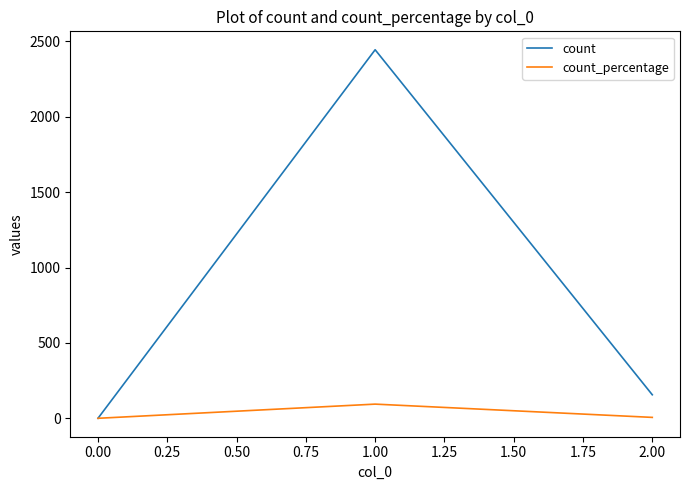

Count the number of data series in this chart.

2